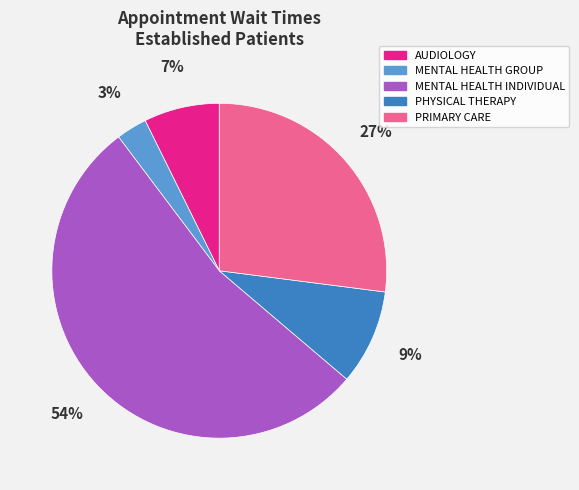

Does any single category account for the majority?

Yes